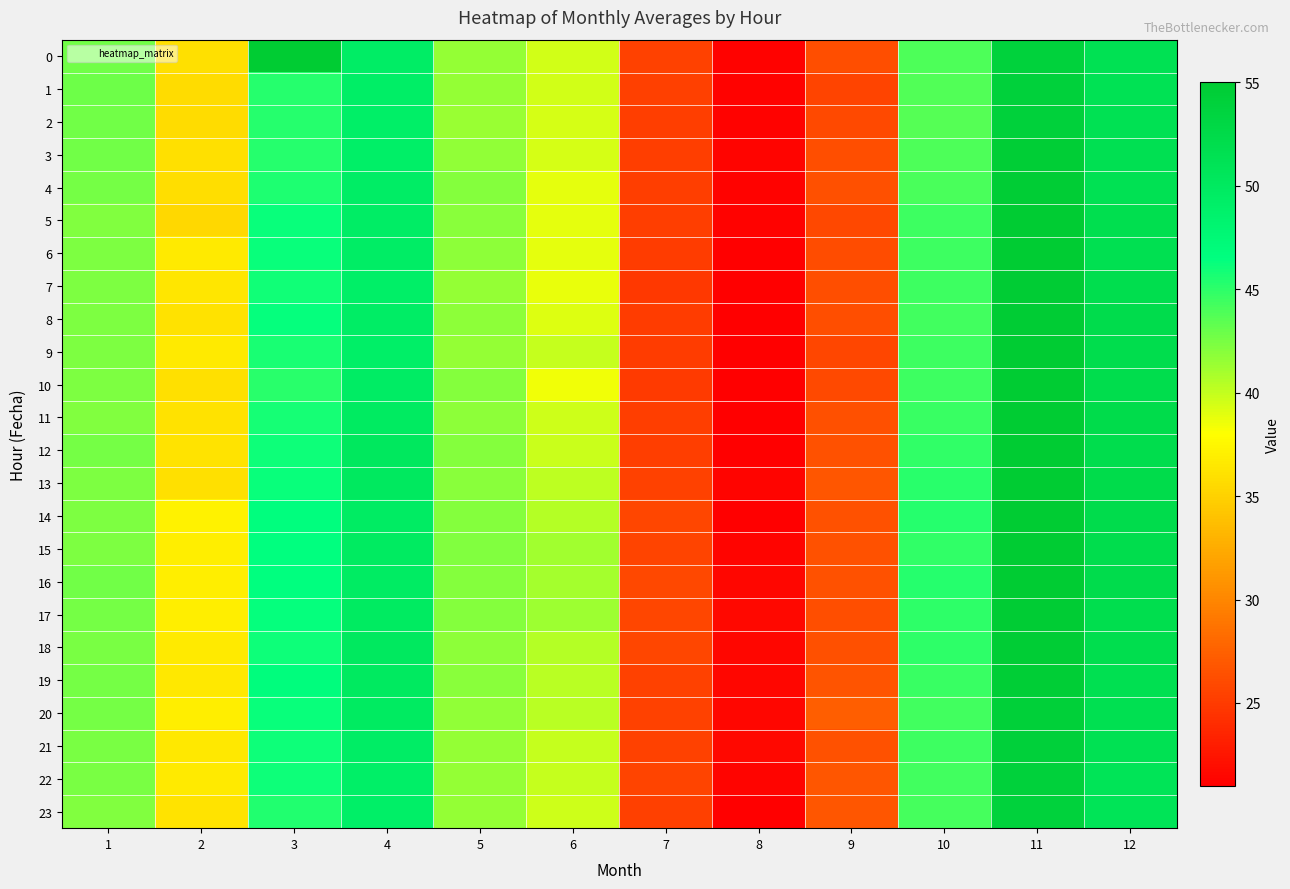

Reading left to right, extract all data points from this chart.

0: 1=42.7	2=36.0	3=604.9	4=49.4	5=41.6	6=39.6	7=25.4	8=21.1	9=26.3	10=43.9	11=53.9	12=51.4
1: 1=42.8	2=35.7	3=45.2	4=49.2	5=41.5	6=39.5	7=25.3	8=21.1	9=25.5	10=43.7	11=54.0	12=51.2
2: 1=42.7	2=35.7	3=45.2	4=49.1	5=41.4	6=39.5	7=25.2	8=21.2	9=26.0	10=43.7	11=54.0	12=51.4
3: 1=42.7	2=35.9	3=45.2	4=49.2	5=41.6	6=39.4	7=25.1	8=21.3	9=26.2	10=43.9	11=54.6	12=51.5
4: 1=42.5	2=35.9	3=45.5	4=49.4	5=42.1	6=38.9	7=25.2	8=21.2	9=26.3	10=44.1	11=54.7	12=51.4
5: 1=42.2	2=35.5	3=46.1	4=49.3	5=41.9	6=38.9	7=25.1	8=21.2	9=25.8	10=44.5	11=55.0	12=51.8
6: 1=42.3	2=36.6	3=46.2	4=49.4	5=41.8	6=38.9	7=25.1	8=21.0	9=26.1	10=44.5	11=54.9	12=51.7
7: 1=42.3	2=36.4	3=45.9	4=49.1	5=41.5	6=38.7	7=24.8	8=21.1	9=26.2	10=44.4	11=54.9	12=52.0
8: 1=42.3	2=36.1	3=46.3	4=49.4	5=41.8	6=39.2	7=25.0	8=20.5	9=26.2	10=44.3	11=54.9	12=52.1
9: 1=42.4	2=36.6	3=45.6	4=49.1	5=41.6	6=39.9	7=25.0	8=20.9	9=25.7	10=44.5	11=54.9	12=52.0
10: 1=42.3	2=35.9	3=45.2	4=49.5	5=42.0	6=38.5	7=24.9	8=20.6	9=26.0	10=44.5	11=55.0	12=52.0
11: 1=42.2	2=36.1	3=45.7	4=49.8	5=41.8	6=39.7	7=25.1	8=20.8	9=26.4	10=44.6	11=55.0	12=52.4
12: 1=42.6	2=36.2	3=46.0	4=50.1	5=42.0	6=39.8	7=25.2	8=20.9	9=26.6	10=44.8	11=55.1	12=52.1
13: 1=42.3	2=35.9	3=46.2	4=50.0	5=41.9	6=40.2	7=25.4	8=21.3	9=26.8	10=45.1	11=55.1	12=52.2
14: 1=42.3	2=37.2	3=46.6	4=49.6	5=42.0	6=40.5	7=25.7	8=21.1	9=26.5	10=45.3	11=55.2	12=52.1
15: 1=42.4	2=36.9	3=46.5	4=49.7	5=42.1	6=41.1	7=25.6	8=21.3	9=26.5	10=44.9	11=55.1	12=52.0
16: 1=42.7	2=36.9	3=46.4	4=49.6	5=42.1	6=41.0	7=25.8	8=21.4	9=26.5	10=45.3	11=55.0	12=52.1
17: 1=42.6	2=36.9	3=46.4	4=49.7	5=42.0	6=41.2	7=25.7	8=21.6	9=26.2	10=45.0	11=54.9	12=51.9
18: 1=42.5	2=36.6	3=46.1	4=50.0	5=41.8	6=40.4	7=25.8	8=21.4	9=26.4	10=45.0	11=54.7	12=51.9
19: 1=42.6	2=36.5	3=46.7	4=49.9	5=41.9	6=40.3	7=25.4	8=21.5	9=26.6	10=44.6	11=54.6	12=51.6
20: 1=42.6	2=36.8	3=46.2	4=49.8	5=41.7	6=40.3	7=25.5	8=21.5	9=27.3	10=44.3	11=54.3	12=51.7
21: 1=42.5	2=36.5	3=46.0	4=49.4	5=41.6	6=39.9	7=25.5	8=21.5	9=26.5	10=44.5	11=54.1	12=51.4
22: 1=42.5	2=36.6	3=46.1	4=49.1	5=41.5	6=39.9	7=25.5	8=21.3	9=26.8	10=44.3	11=54.0	12=50.9
23: 1=42.2	2=36.2	3=45.4	4=49.1	5=41.5	6=39.6	7=25.4	8=20.6	9=26.7	10=44.2	11=53.9	12=50.9